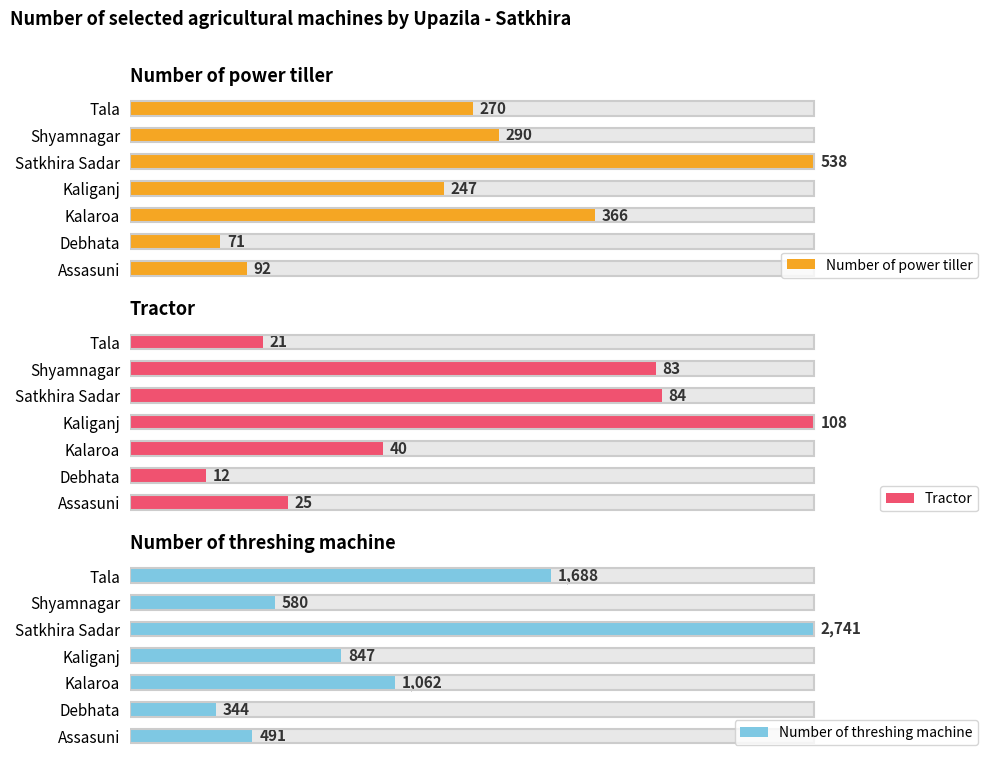

How many categories are shown in the chart?

7